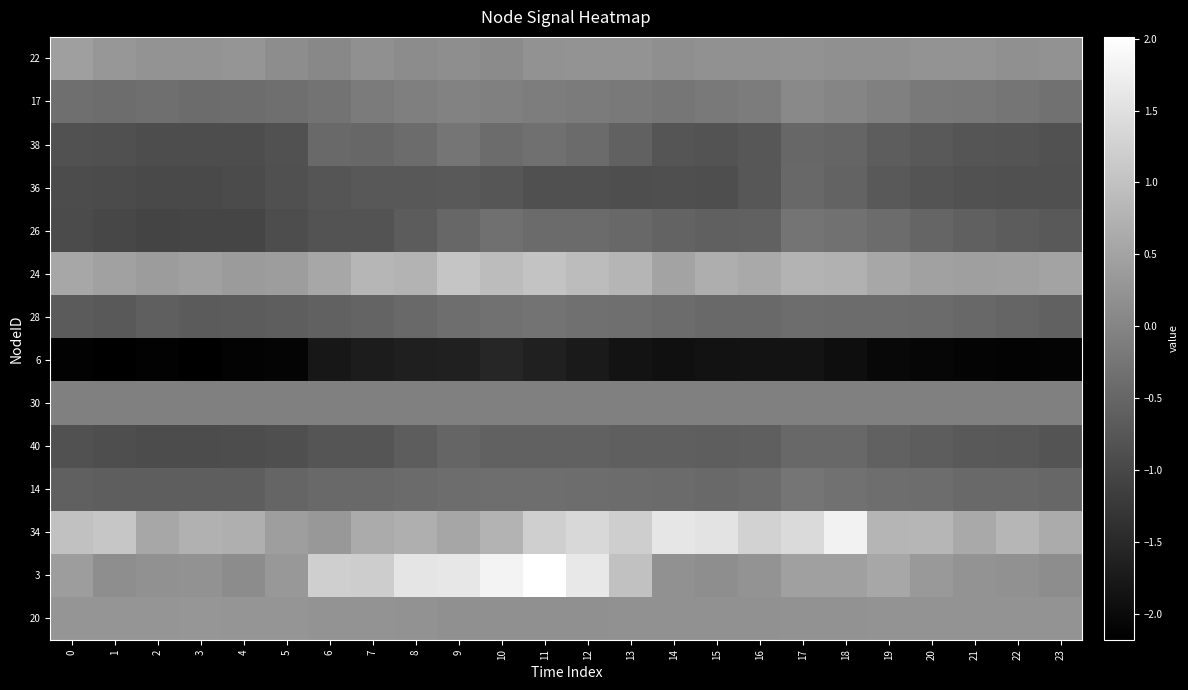

Rank the series at 11 from highest to lowest value.

3, 34, 24, 22, 20, 30, 17, 28, 38, 14, 26, 40, 36, 6